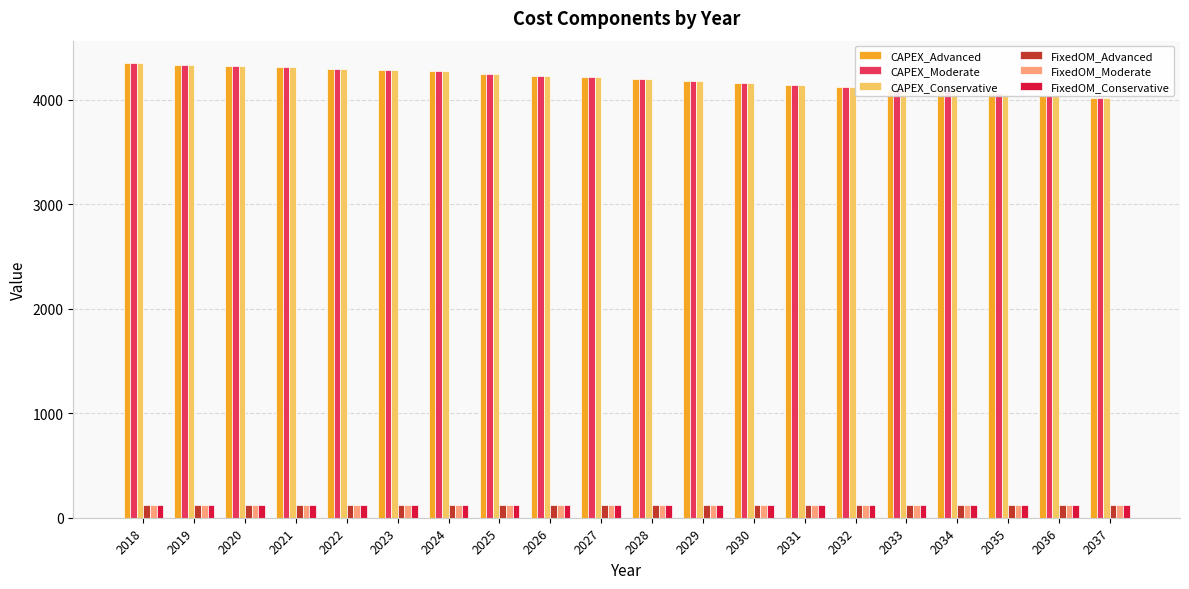

What is the minimum value shown in the chart?

123.0